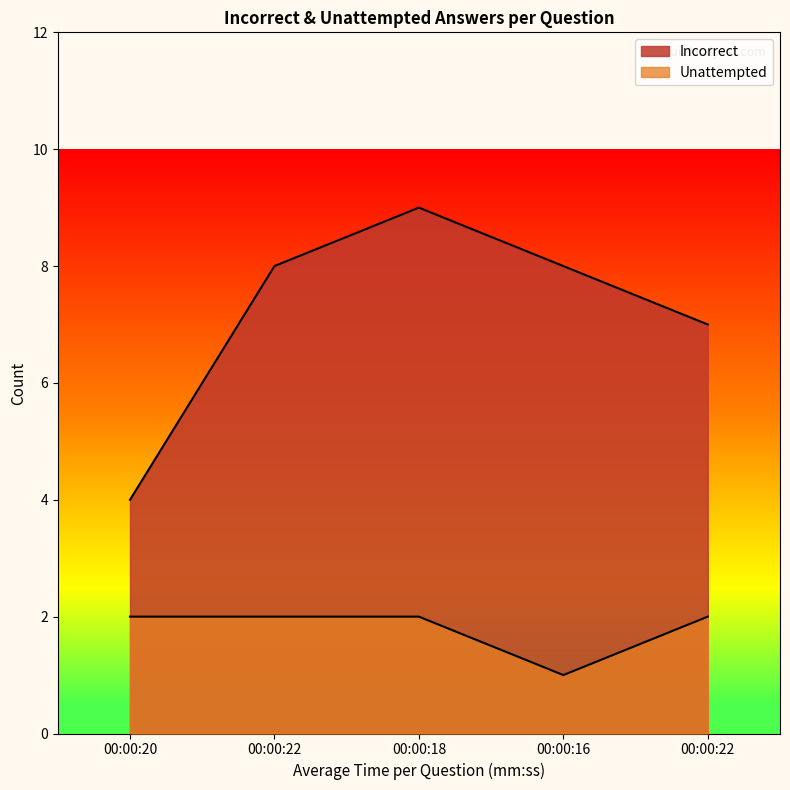

In Incorrect, how many points are higher than both neighbors (excluding endpoints)?

1